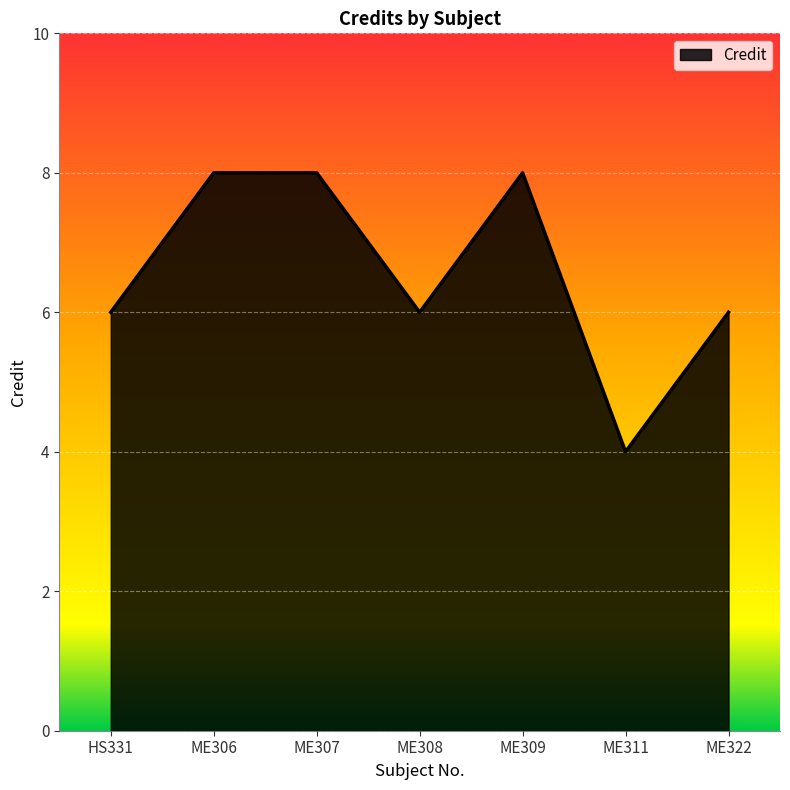

What is the sum of all values?

46